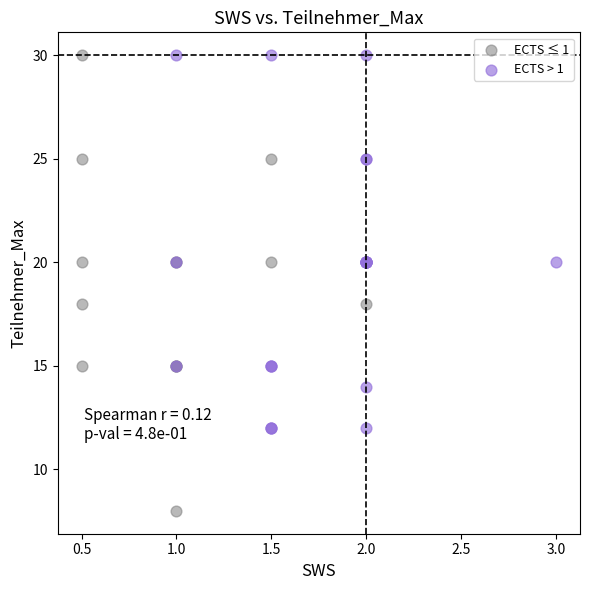

Which series reaches the minimum Y coordinate?

ECTS ≤ 1